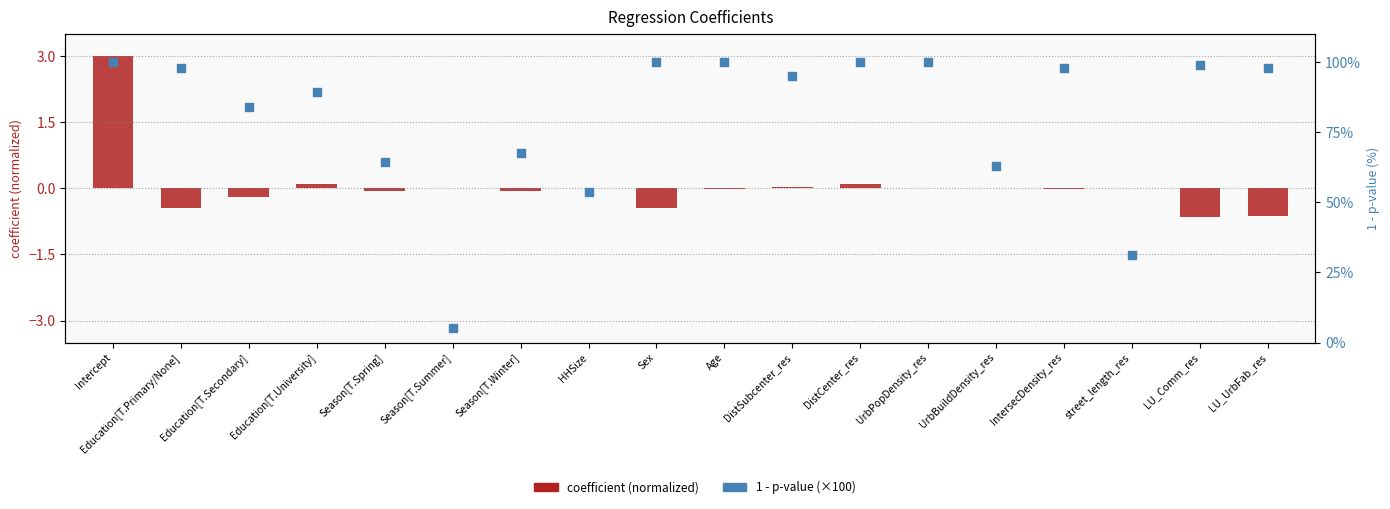

Is the value of 1 - p-value (×100) at Season[T.Winter] greater than the value of coefficient (norm) at Education[T.Secondary]?

Yes